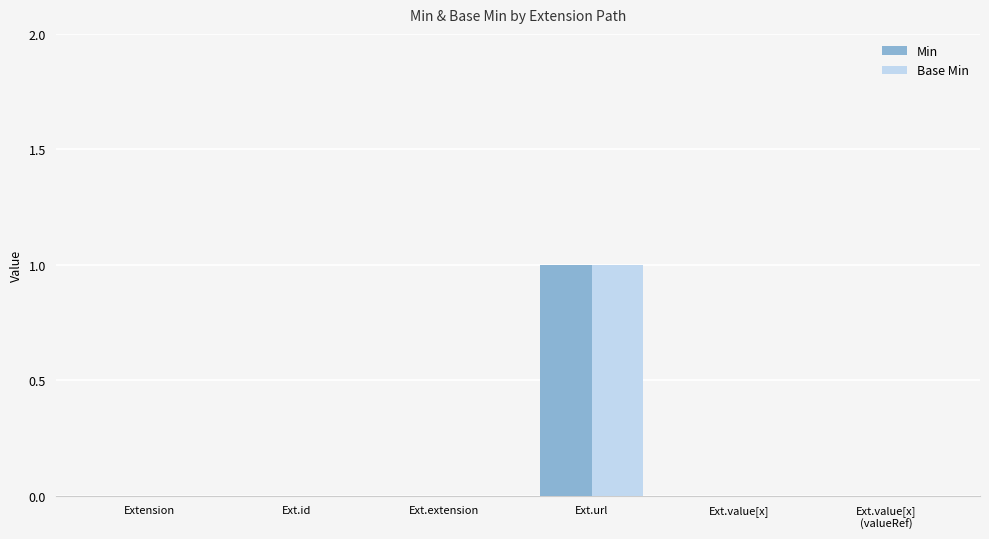

At which category is the sum across all series the highest?

Ext.url